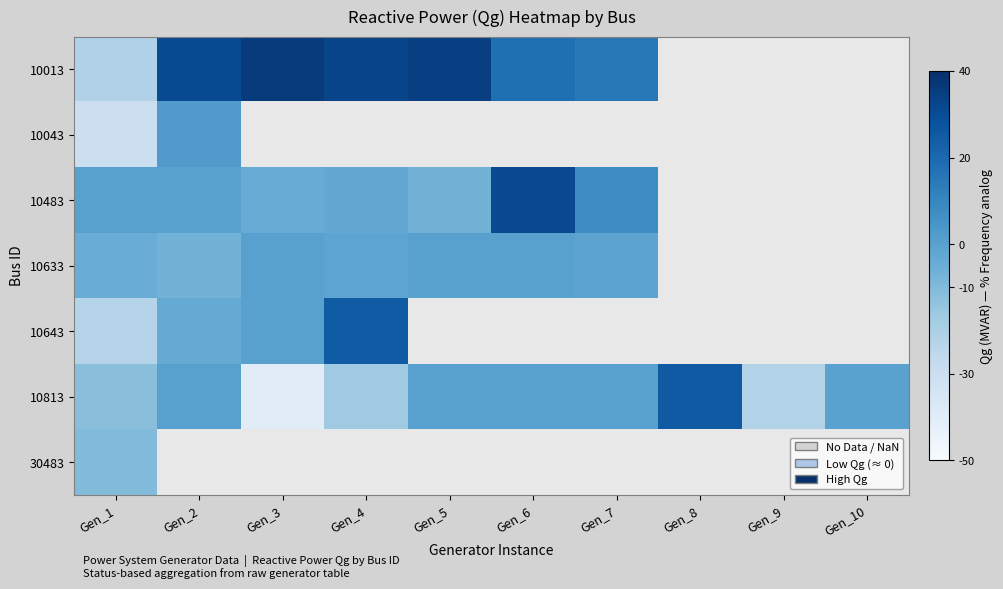

What is the spread (max minus min) of values at Gen_1?

30.4